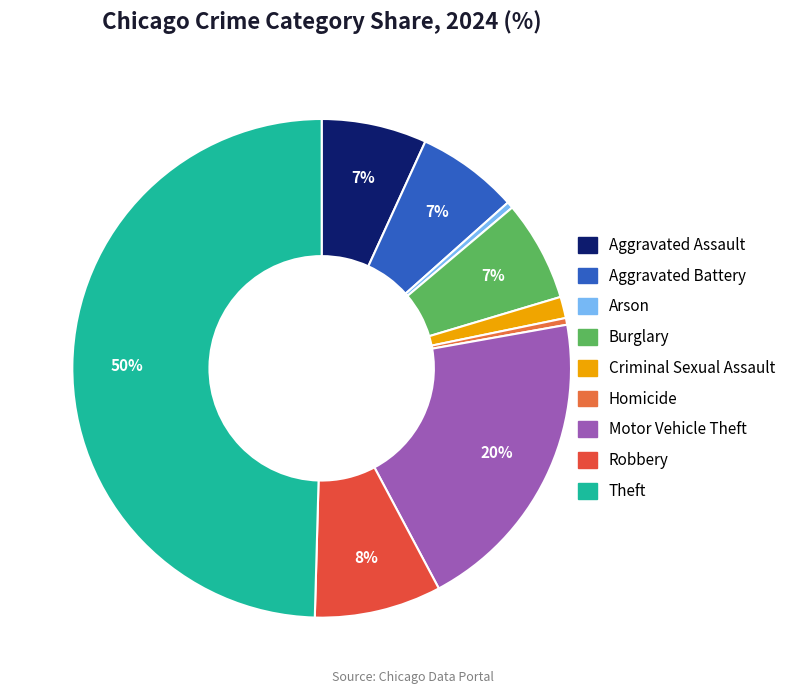

Which slice is the largest?

Theft